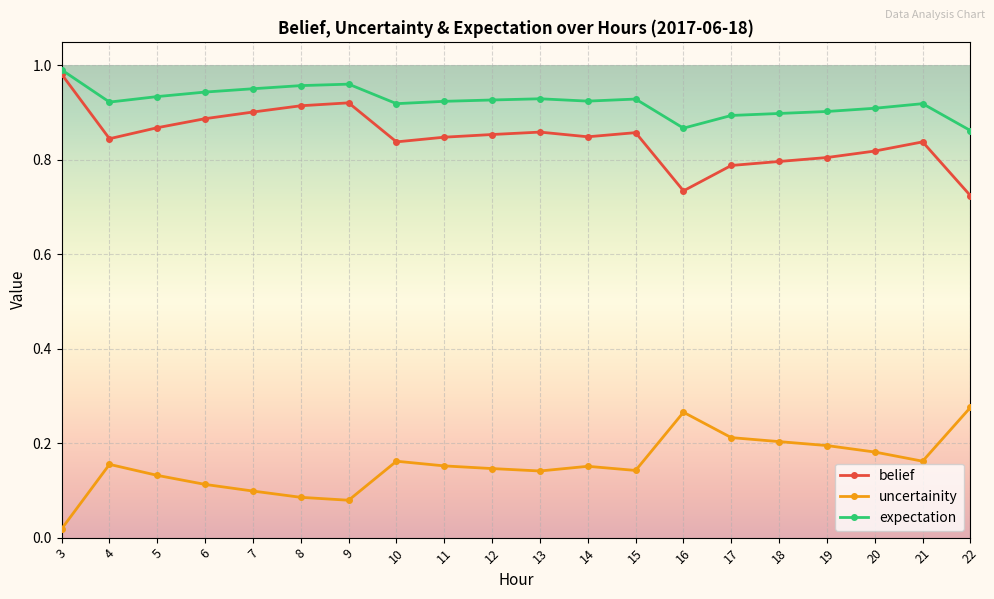

The value of expectation at 8 is 1.5. True or false?

False